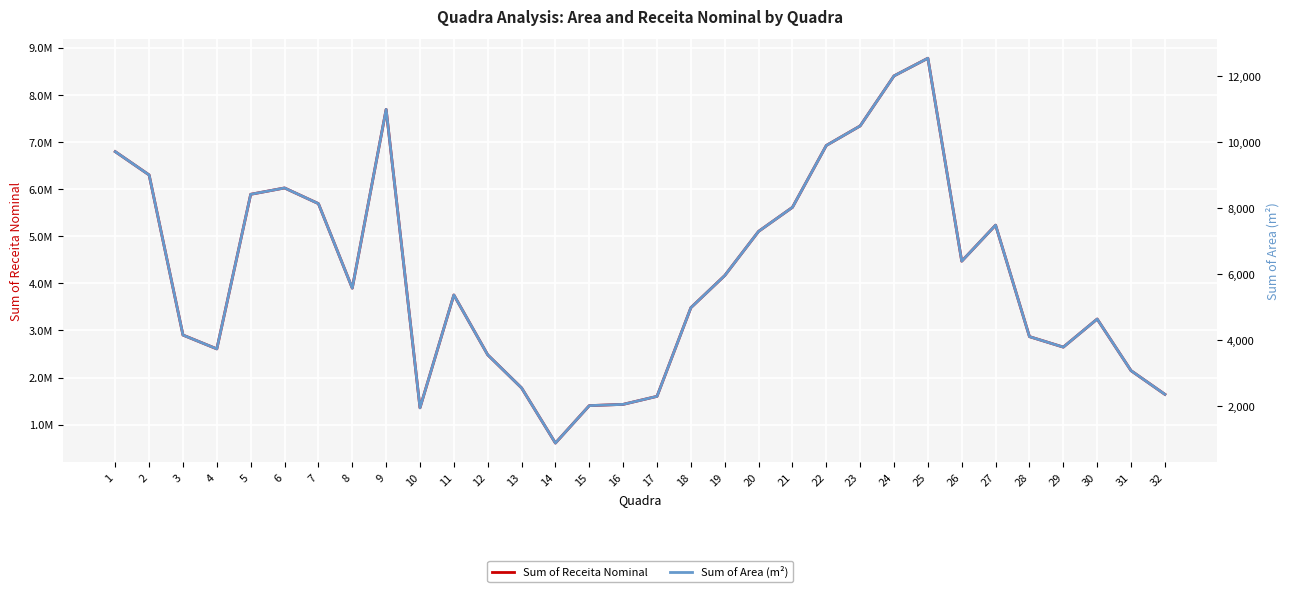

What is the sum of the Sum of Receita Nominal values at 24 and 1?

15196552.0